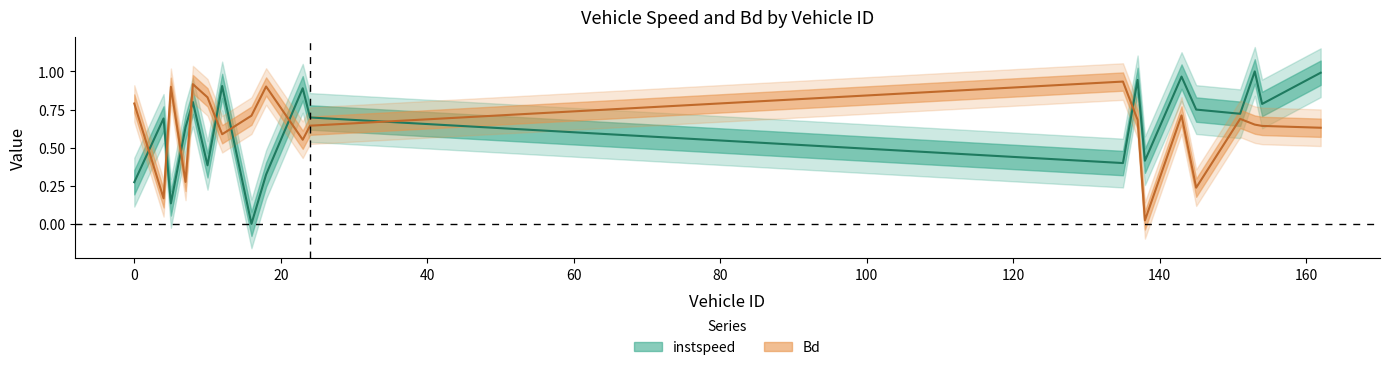

True or false: Bd has more than 2 interior local peaks.

True